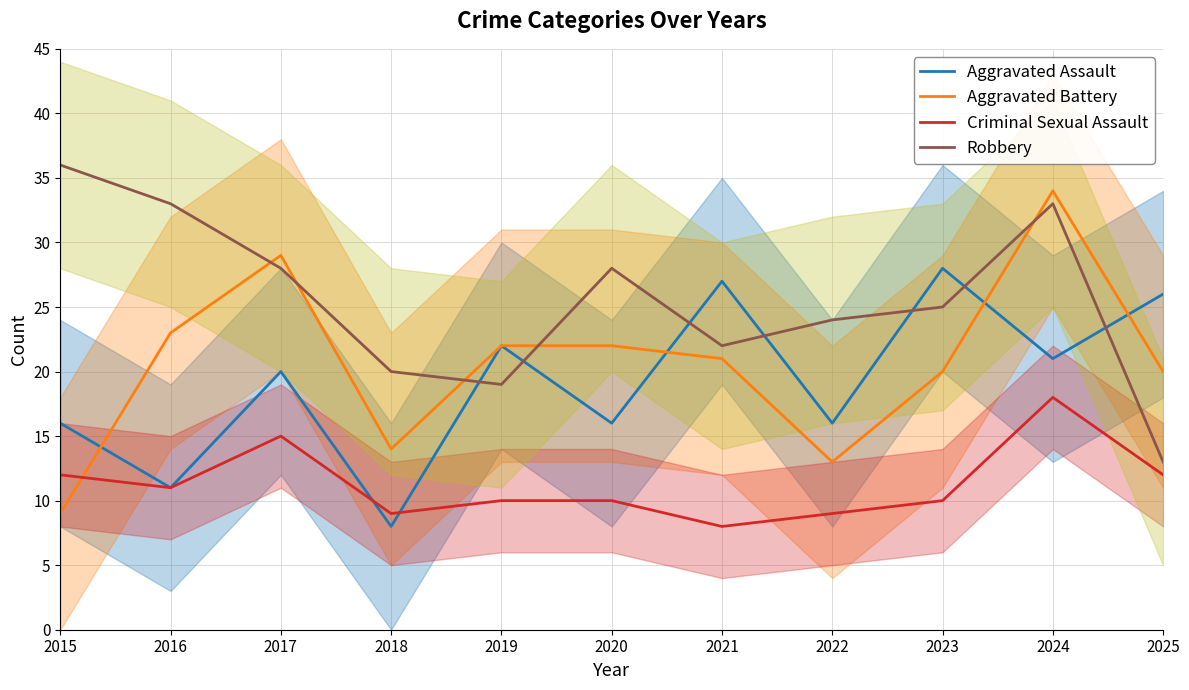

Which series has the largest range (max minus min)?

Aggravated Battery